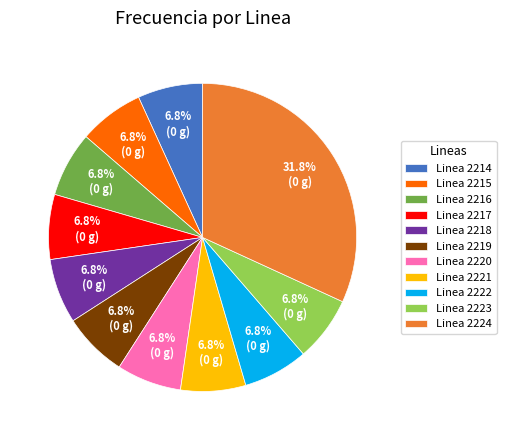

Count the number of slices in the pie.

11